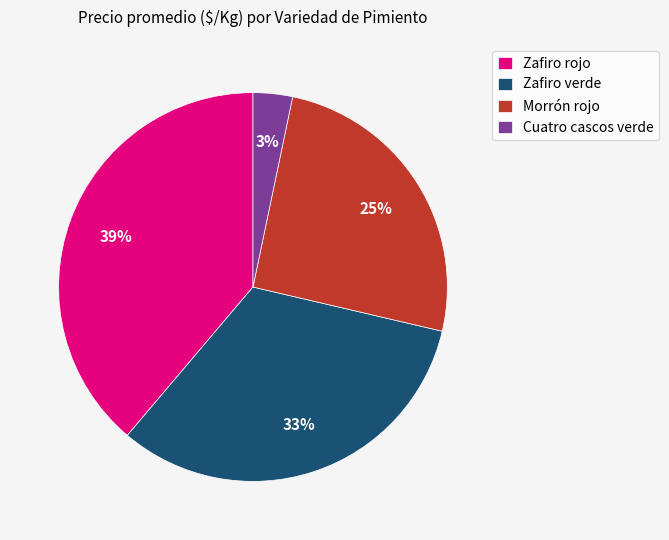

Which category has the smallest portion of the pie?

Cuatro cascos verde